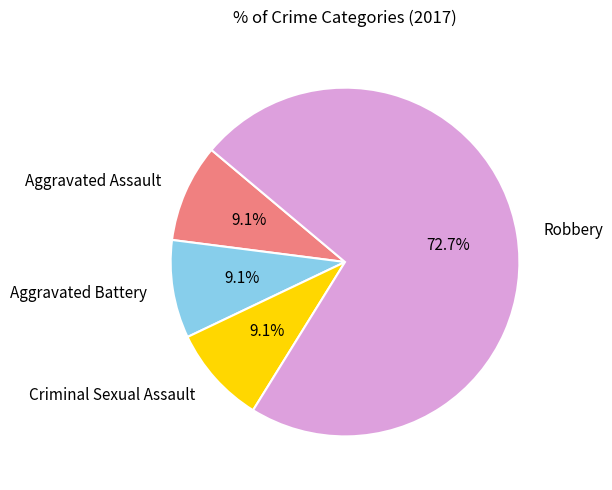

What percentage is the Aggravated Assault slice, to the nearest percent?

9%